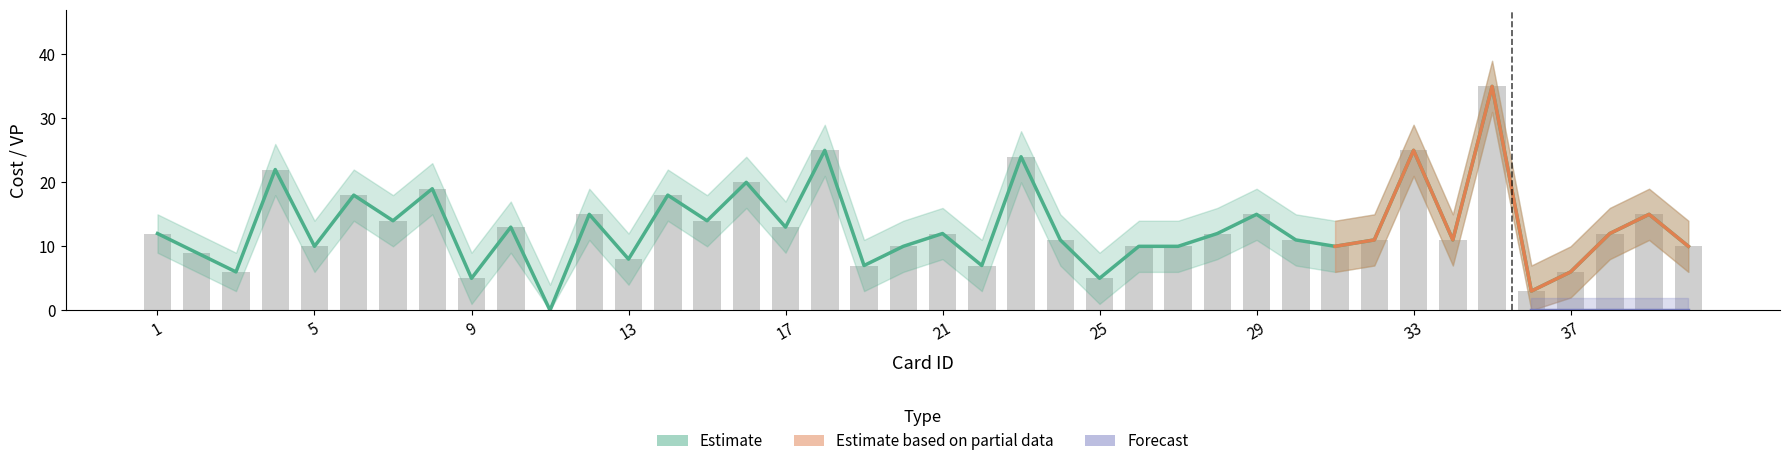

Count the number of categories in the chart.

40